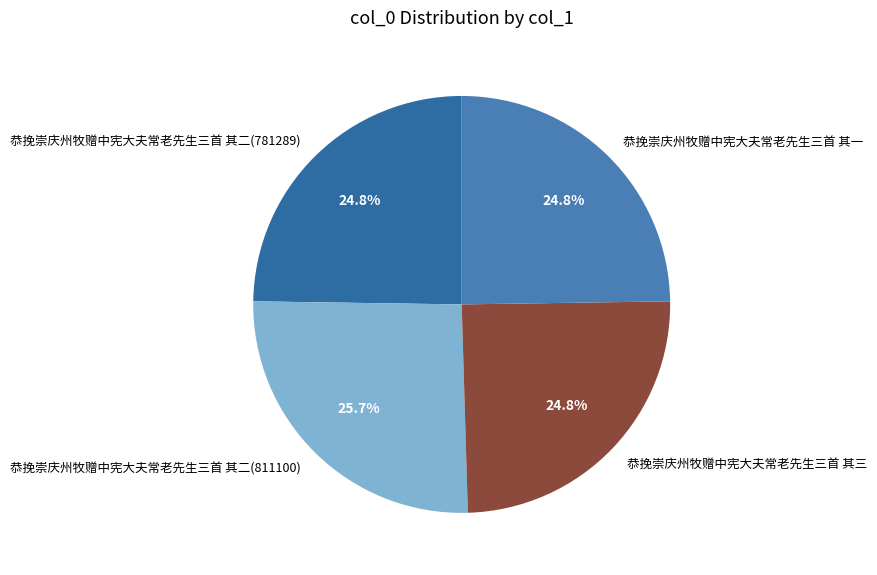

What portion of the pie excludes 恭挽崇庆州牧赠中宪大夫常老先生三首 其三?

75.2%